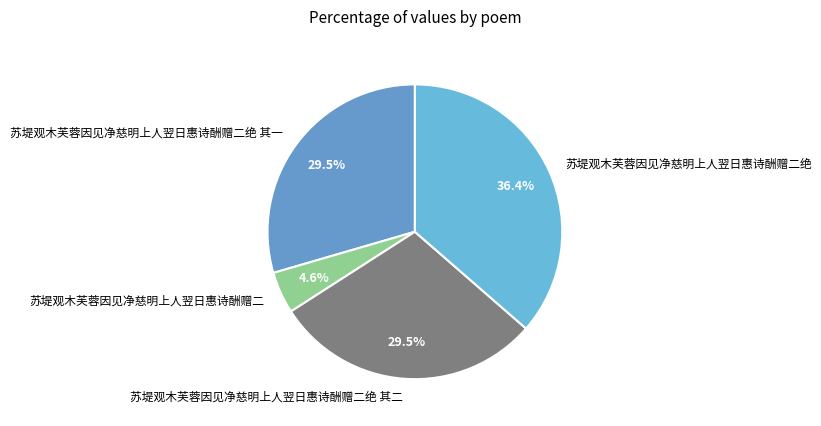

The 苏堤观木芙蓉因见净慈明上人翌日惠诗酬赠二绝 slice represents 26% of the pie. True or false?

False